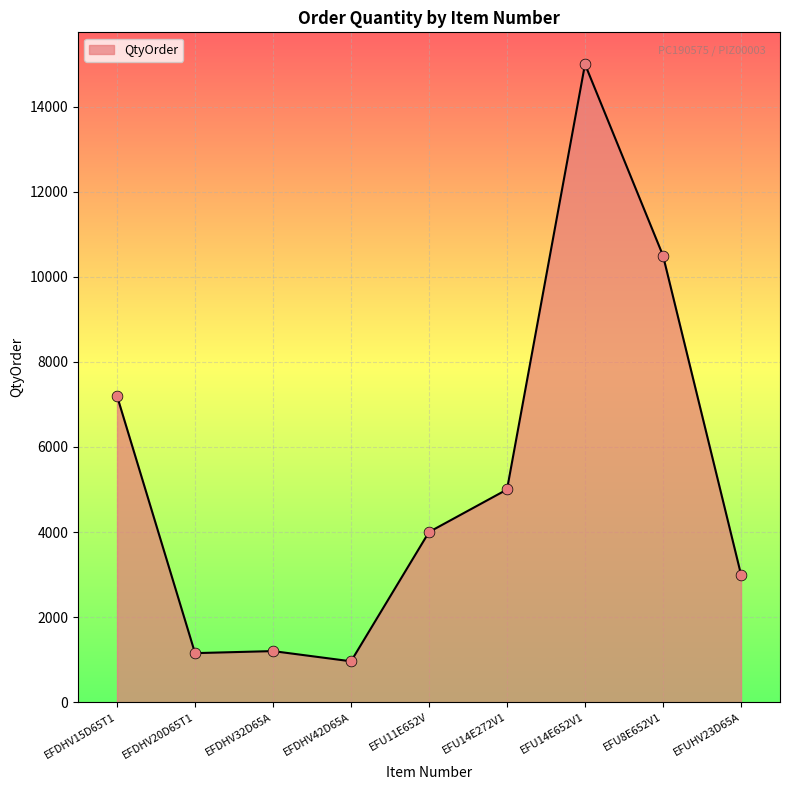

Which has a higher value, EFU14E652V1 or EFDHV20D65T1?

EFU14E652V1